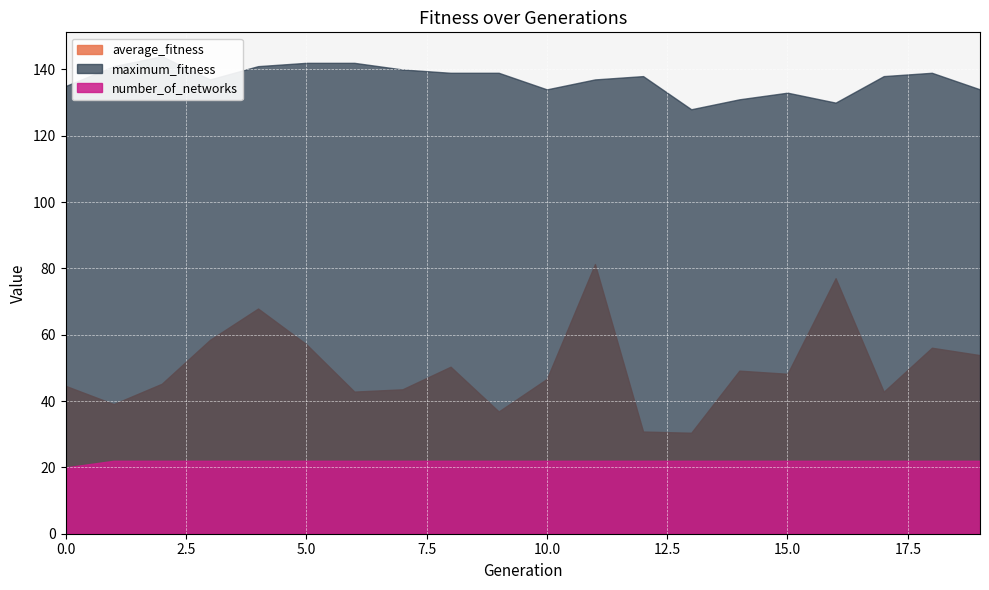

What is the value of the maximum_fitness point at the 16th from the left?

133.0